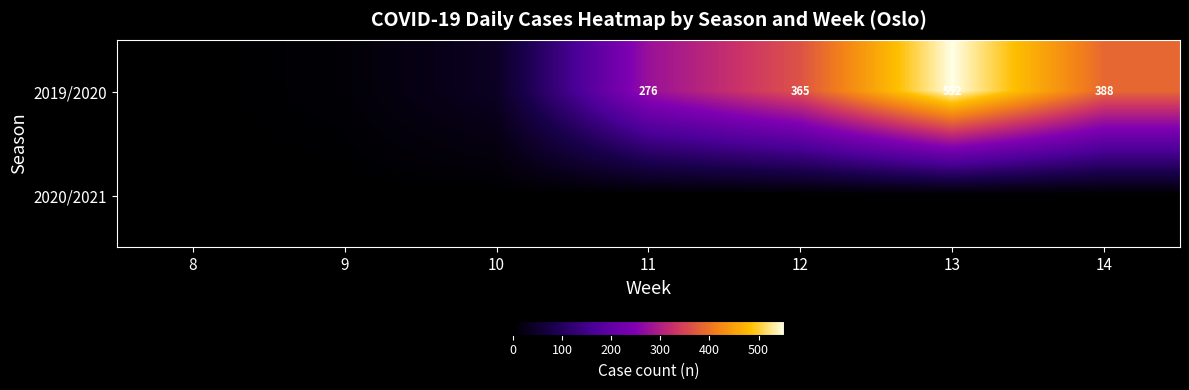

Is it true that 2019/2020 equals 365 at 12?

True